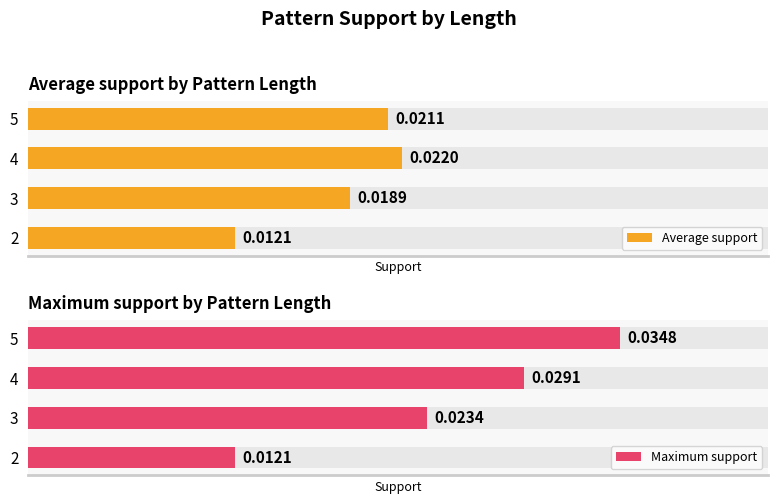

Which series has the widest spread of values?

Maximum support